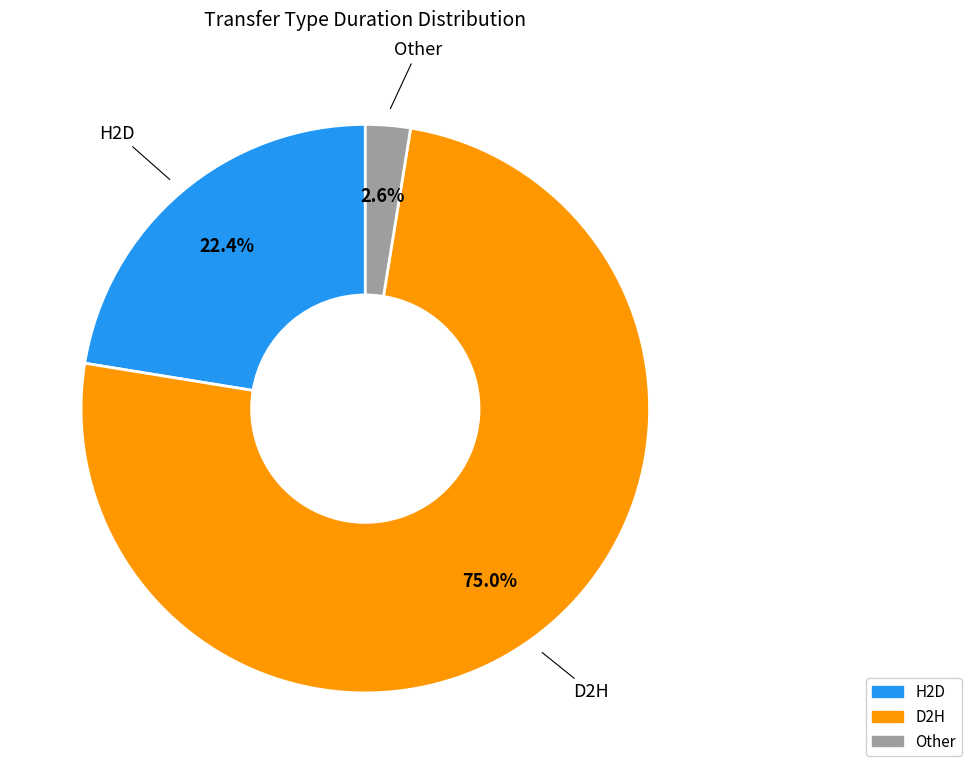

Is there any slice that represents more than half of the pie?

Yes